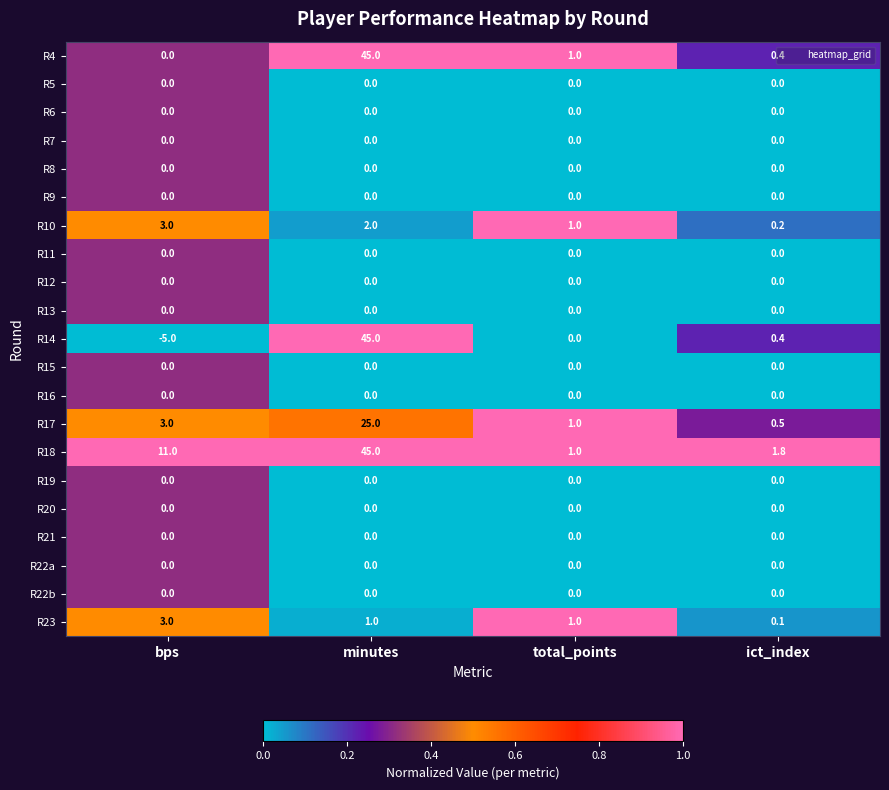

Is it true that R11 equals 0.0 at minutes?

True